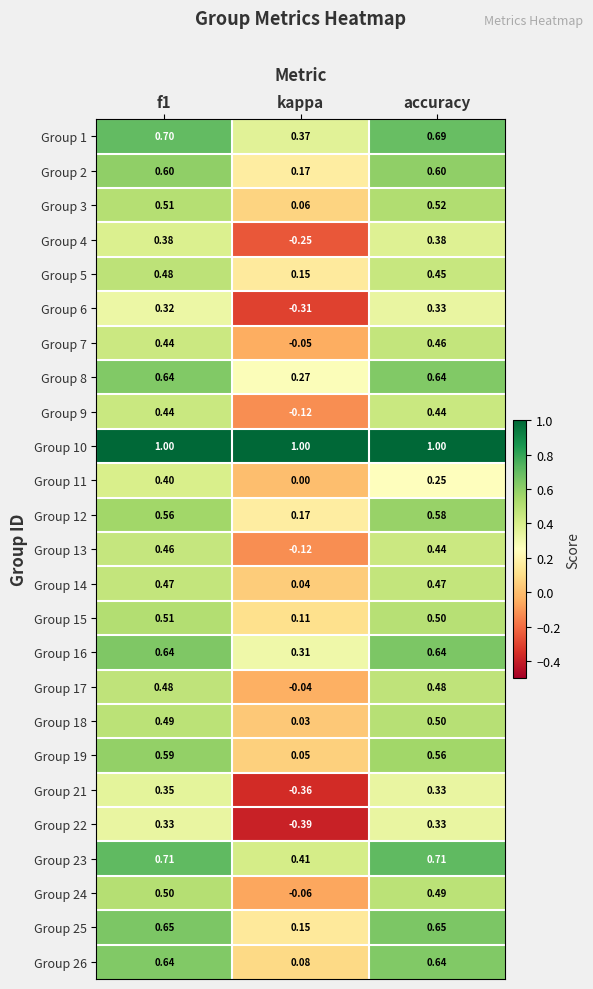

Which category has the highest value in the Group 12 series?

accuracy